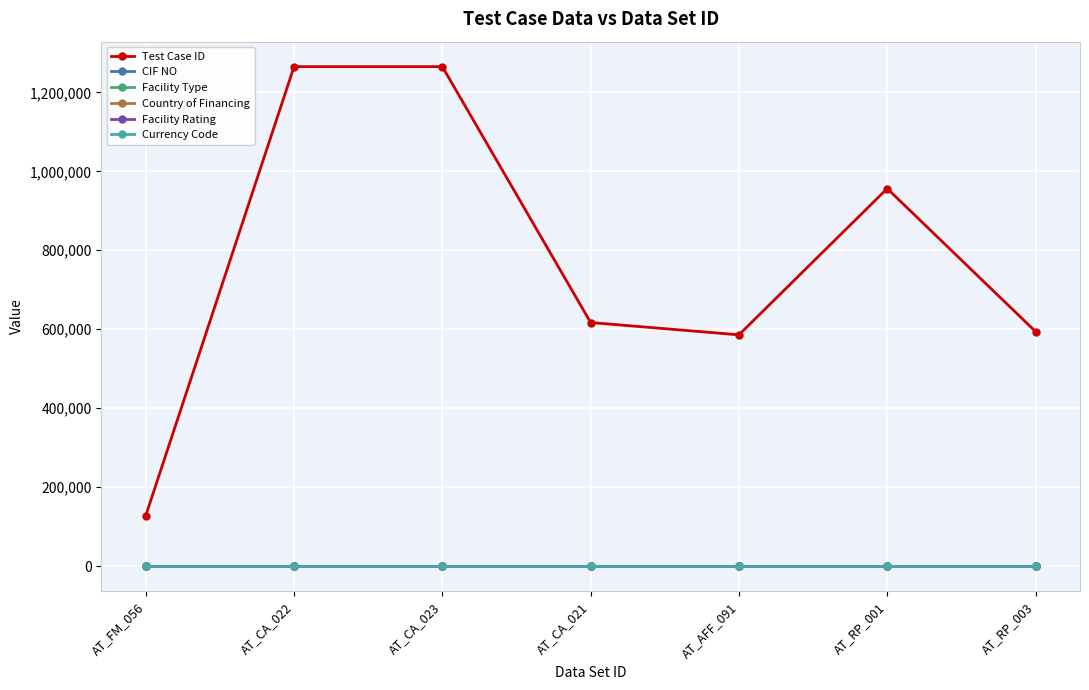

How many categories are shown in the chart?

7